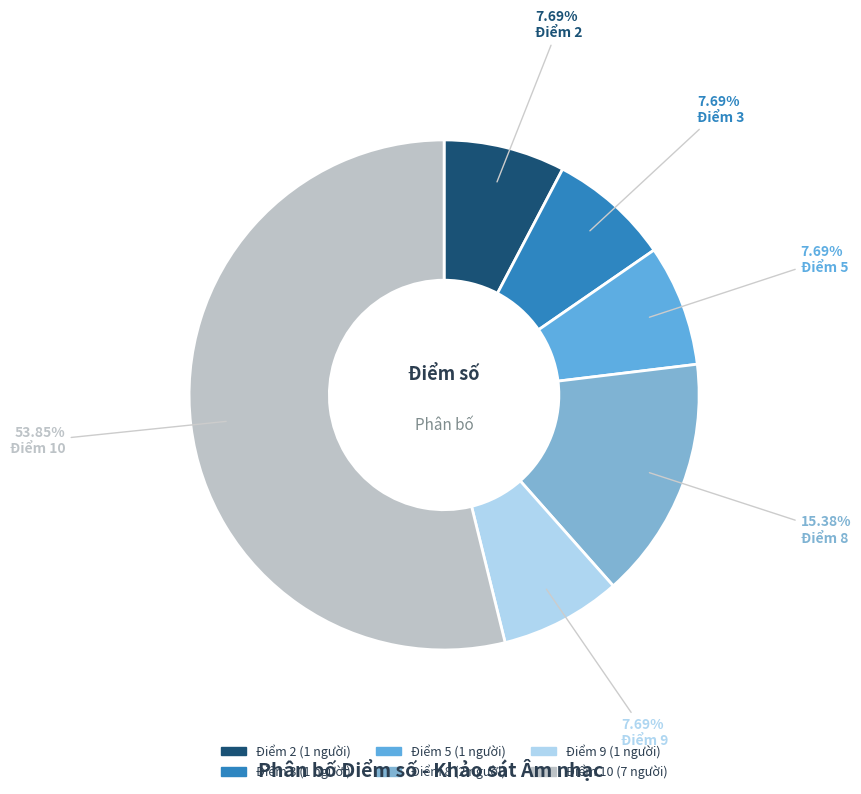

To the nearest percent, what is the difference between the largest and smallest slice percentages?

46%